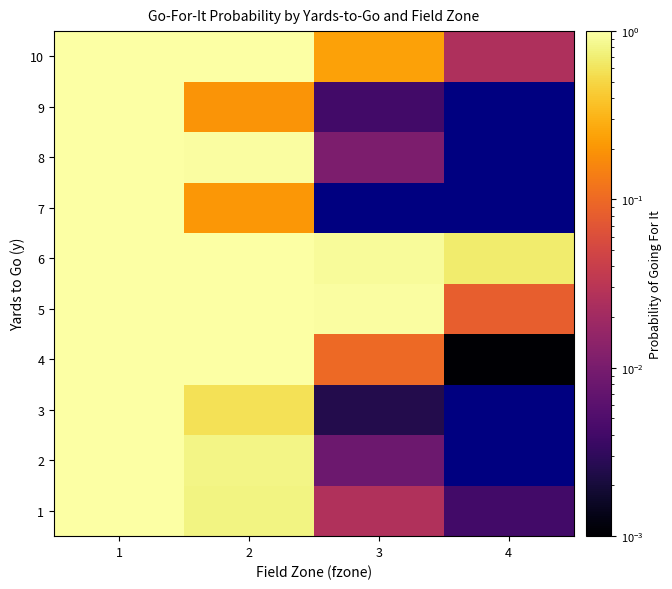

What is the sum of the 4 values at 1 and 2?

2.0